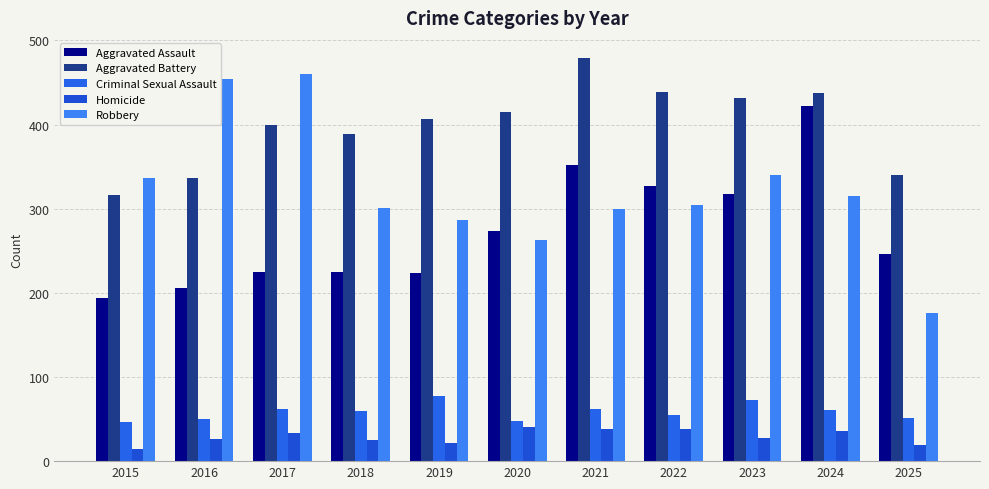

Between 2015 and 2016, which series saw the biggest shift?

Robbery